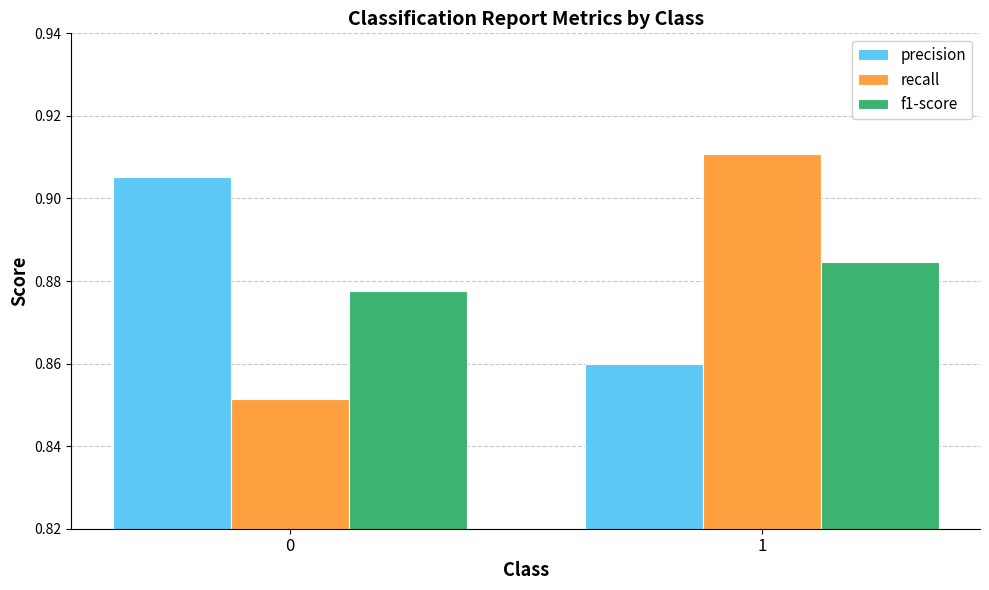

Rank the series by their maximum value, from highest to lowest.

recall, precision, f1-score